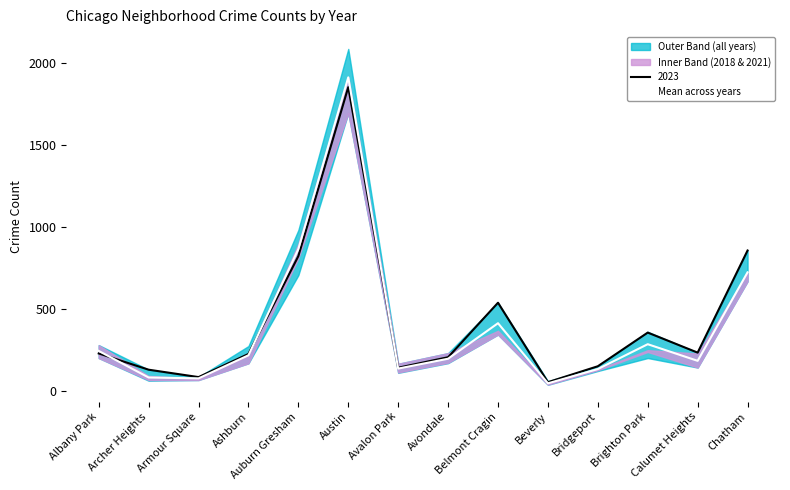

Where is the data nearest to the value 980?

Auburn Gresham